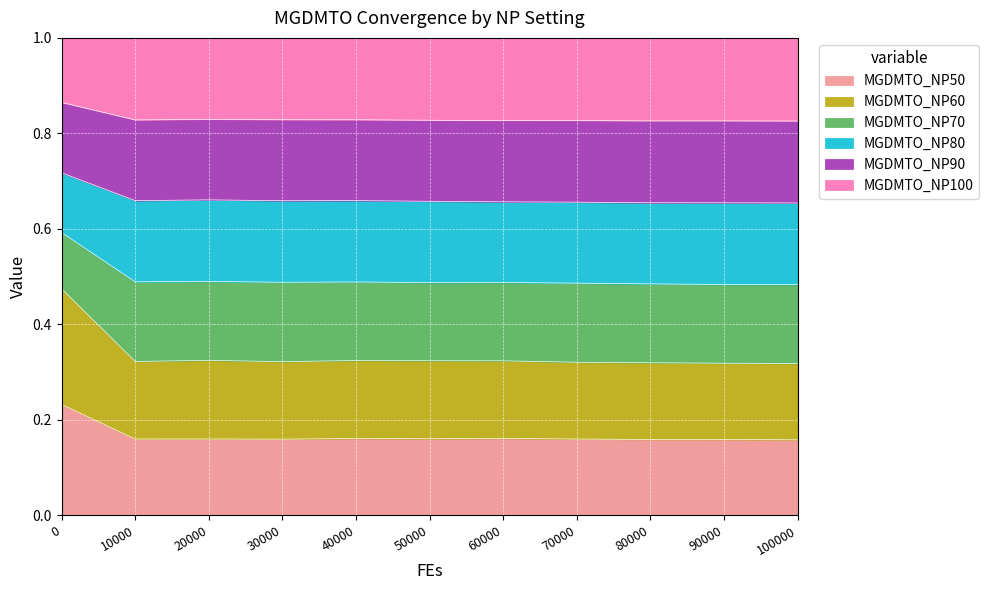

What is the total value across all series at 10000?

1.0